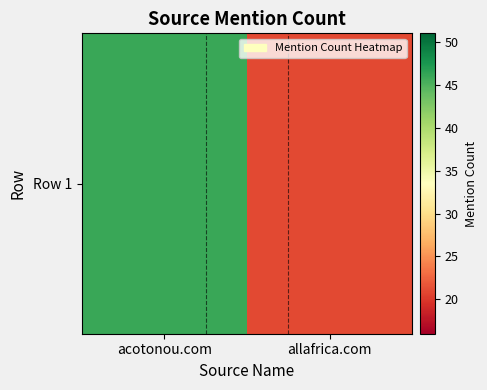

What is the minimum value shown in the chart?

21